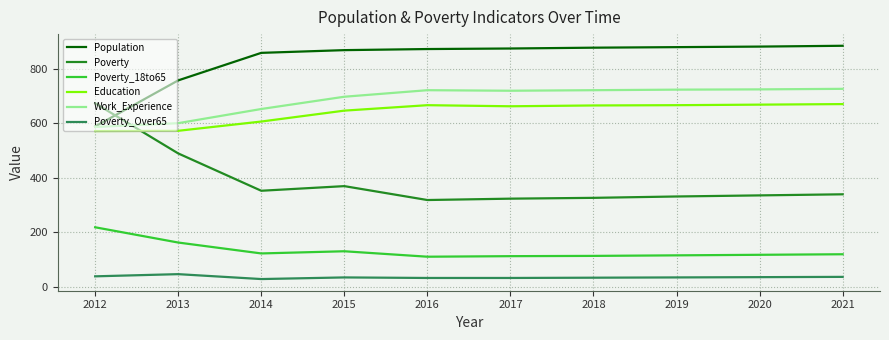

Which series has the largest range (max minus min)?

Poverty